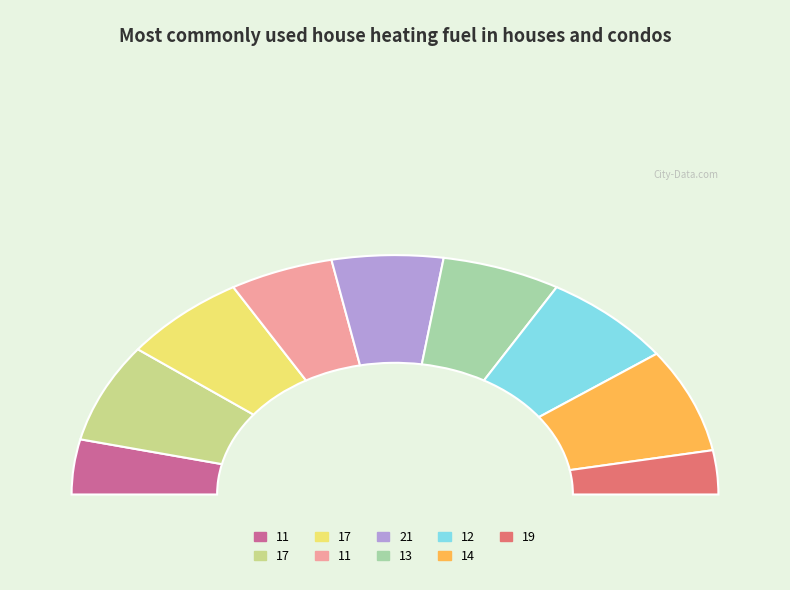

Is there any slice that represents more than half of the pie?

No